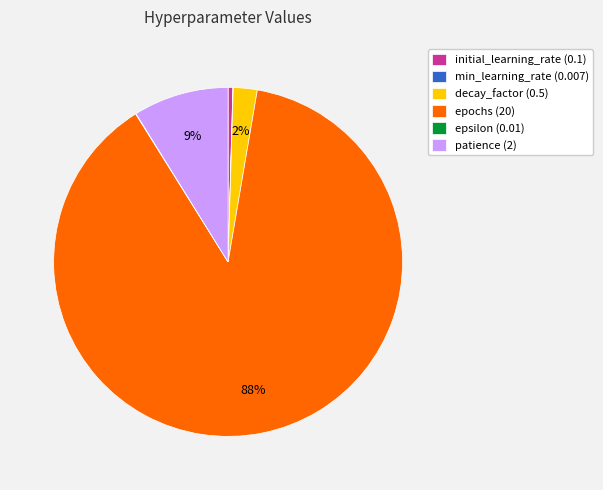

To the nearest percent, what is the average slice percentage?

17%